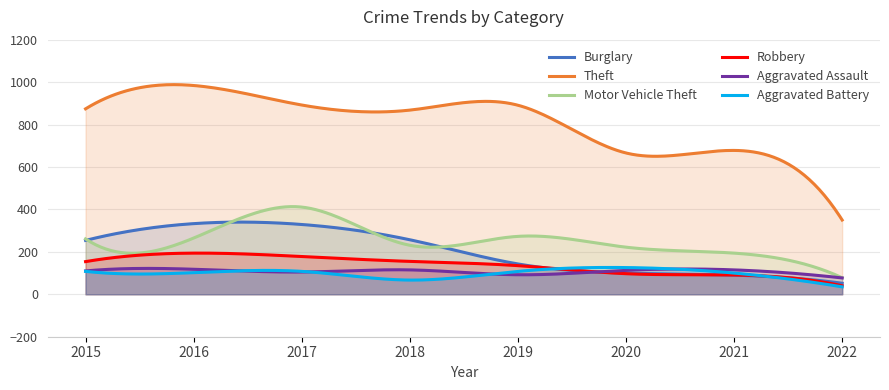

What is the value of the Burglary point at the 6th from the left?

100